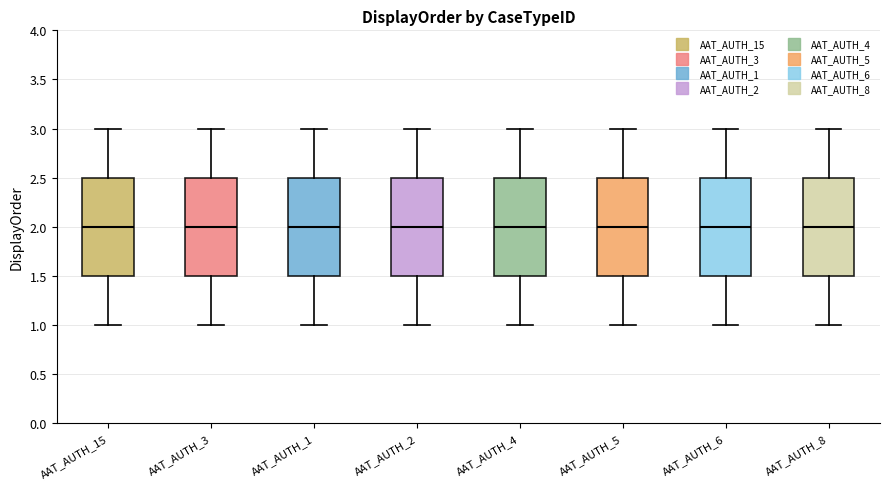

Reading left to right, read every box against the y-axis: the position of its median line, the range the box covers, and the ends of its whiskers. The values are not printed on the chart, so give them approximately, as read against the axis.

AAT_AUTH_15: median 2.0, box 1.5 to 2.5, whiskers 1.0 to 3.0
AAT_AUTH_3: median 2.0, box 1.5 to 2.5, whiskers 1.0 to 3.0
AAT_AUTH_1: median 2.0, box 1.5 to 2.5, whiskers 1.0 to 3.0
AAT_AUTH_2: median 2.0, box 1.5 to 2.5, whiskers 1.0 to 3.0
AAT_AUTH_4: median 2.0, box 1.5 to 2.5, whiskers 1.0 to 3.0
AAT_AUTH_5: median 2.0, box 1.5 to 2.5, whiskers 1.0 to 3.0
AAT_AUTH_6: median 2.0, box 1.5 to 2.5, whiskers 1.0 to 3.0
AAT_AUTH_8: median 2.0, box 1.5 to 2.5, whiskers 1.0 to 3.0